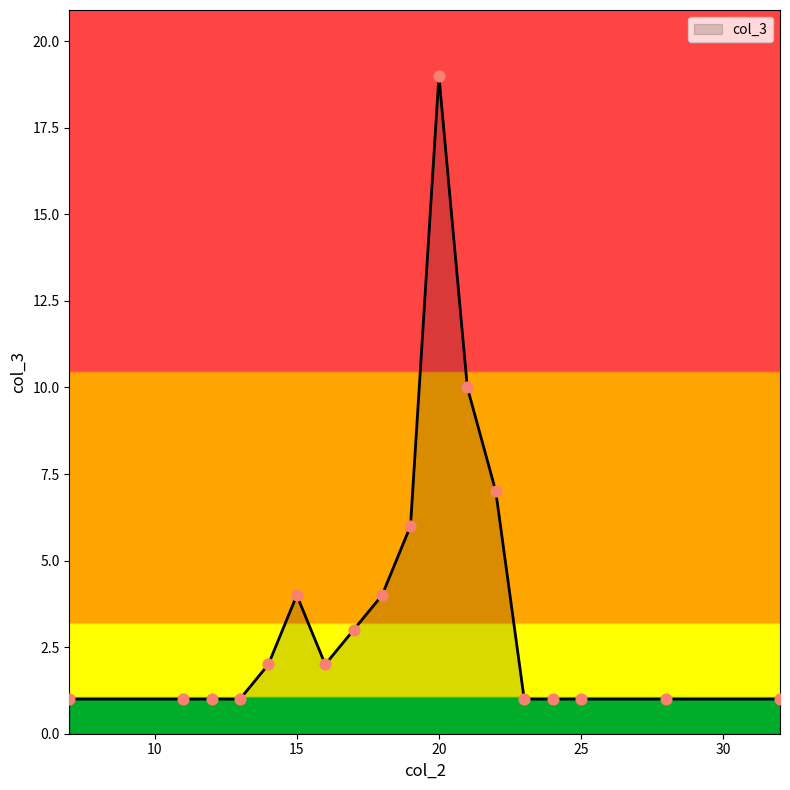

What is the maximum value shown in the chart?

19